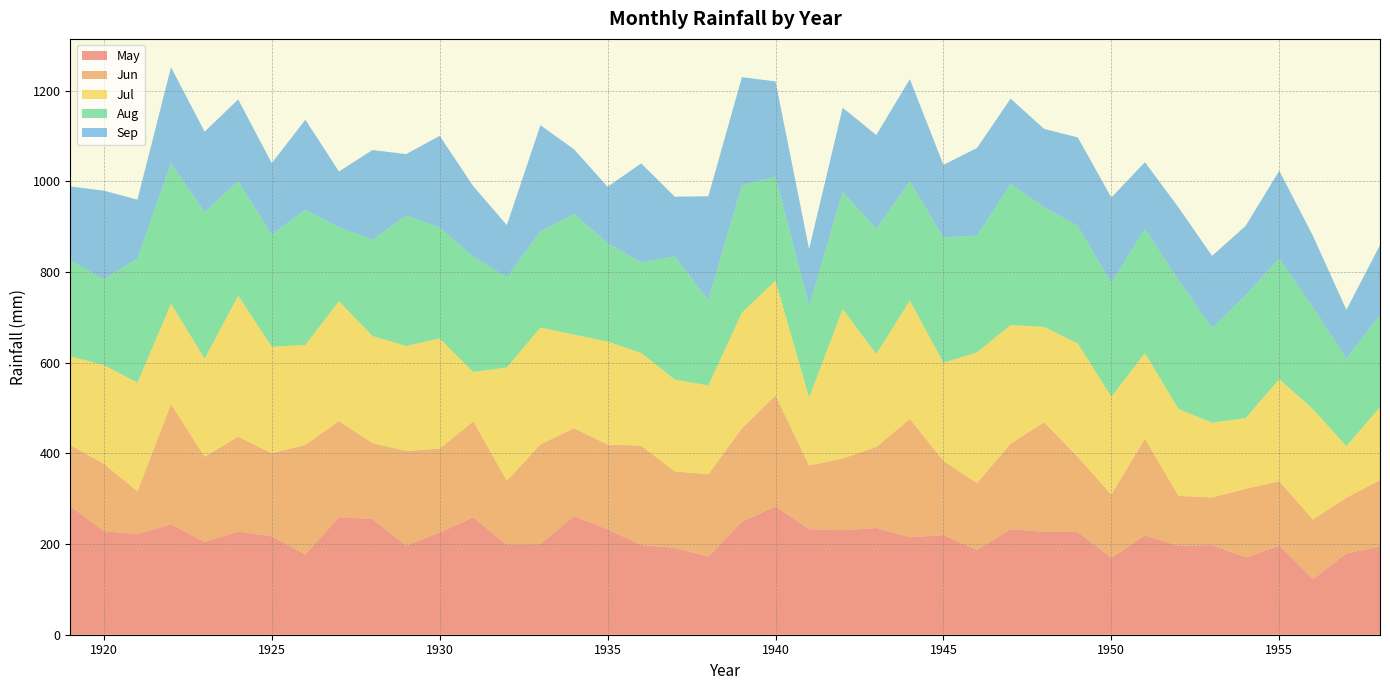

Reading right to left, list all the values displayed in this chart.

May: 1958=194.4	1957=179.5	1956=122.0	1955=196.6	1954=170.4	1953=197.7	1952=196.4	1951=219.0	1950=169.6	1949=226.7	1948=226.8	1947=232.7	1946=186.9	1945=219.7	1944=215.2	1943=235.5	1942=230.5	1941=233.0	1940=283.1	1939=249.5	1938=172.3	1937=191.5	1936=198.0	1935=232.6	1934=261.8	1933=199.9	1932=197.6	1931=259.2	1930=225.5	1929=196.6	1928=255.4	1927=259.3	1926=177.3	1925=217.0	1924=227.7	1923=204.7	1922=243.4	1921=222.1	1920=228.3	1919=283.7
Jun: 1958=146.6	1957=122.8	1956=132.3	1955=142.2	1954=151.4	1953=105.3	1952=109.9	1951=213.7	1950=139.7	1949=165.5	1948=242.1	1947=188.9	1946=147.6	1945=164.1	1944=260.8	1943=178.8	1942=158.3	1941=140.3	1940=244.8	1939=205.9	1938=181.7	1937=169.0	1936=219.1	1935=186.8	1934=194.0	1933=220.1	1932=142.0	1931=211.6	1930=185.1	1929=208.9	1928=167.3	1927=212.1	1926=241.6	1925=183.4	1924=209.2	1923=188.0	1922=265.4	1921=94.4	1920=148.8	1919=134.6
Jul: 1958=161.4	1957=113.7	1956=243.6	1955=225.3	1954=155.9	1953=164.9	1952=191.6	1951=188.8	1950=215.7	1949=250.4	1948=210.2	1947=261.7	1946=288.5	1945=216.2	1944=261.2	1943=205.1	1942=329.4	1941=150.1	1940=253.1	1939=255.2	1938=195.8	1937=202.5	1936=204.7	1935=227.4	1934=206.3	1933=257.8	1932=250.1	1931=108.8	1930=243.1	1929=231.6	1928=236.3	1927=264.4	1926=220.4	1925=235.1	1924=311.2	1923=216.4	1922=221.3	1921=239.7	1920=217.8	1919=195.9
Aug: 1958=202.7	1957=193.9	1956=225.2	1955=266.0	1954=271.1	1953=208.9	1952=285.0	1951=274.1	1950=251.9	1949=259.3	1948=264.0	1947=311.4	1946=257.7	1945=276.5	1944=263.0	1943=276.6	1942=258.6	1941=202.6	1940=229.4	1939=281.0	1938=188.8	1937=271.8	1936=199.9	1935=217.7	1934=266.4	1933=212.6	1932=199.2	1931=254.8	1930=244.3	1929=288.1	1928=212.7	1927=163.3	1926=298.4	1925=247.4	1924=252.9	1923=323.6	1922=310.4	1921=273.8	1920=189.1	1919=211.9
Sep: 1958=154.5	1957=107.0	1956=157.4	1955=193.6	1954=153.3	1953=159.0	1952=159.9	1951=147.0	1950=187.7	1949=195.4	1948=172.8	1947=188.1	1946=193.2	1945=160.2	1944=225.6	1943=206.4	1942=186.0	1941=125.1	1940=210.4	1939=238.6	1938=228.8	1937=131.6	1936=218.2	1935=123.9	1934=142.6	1933=233.8	1932=114.9	1931=155.2	1930=202.6	1929=135.2	1928=197.7	1927=123.0	1926=198.6	1925=157.5	1924=180.1	1923=177.2	1922=211.5	1921=129.9	1920=195.7	1919=163.1